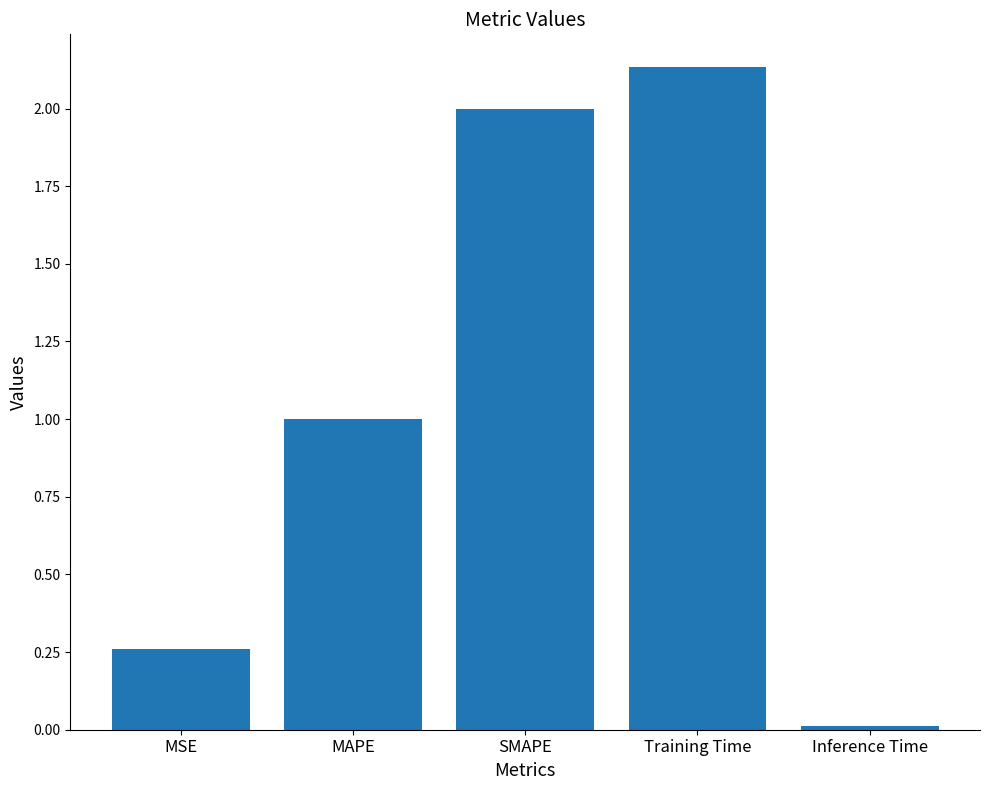

What is the difference between the second highest and second lowest values?

1.7